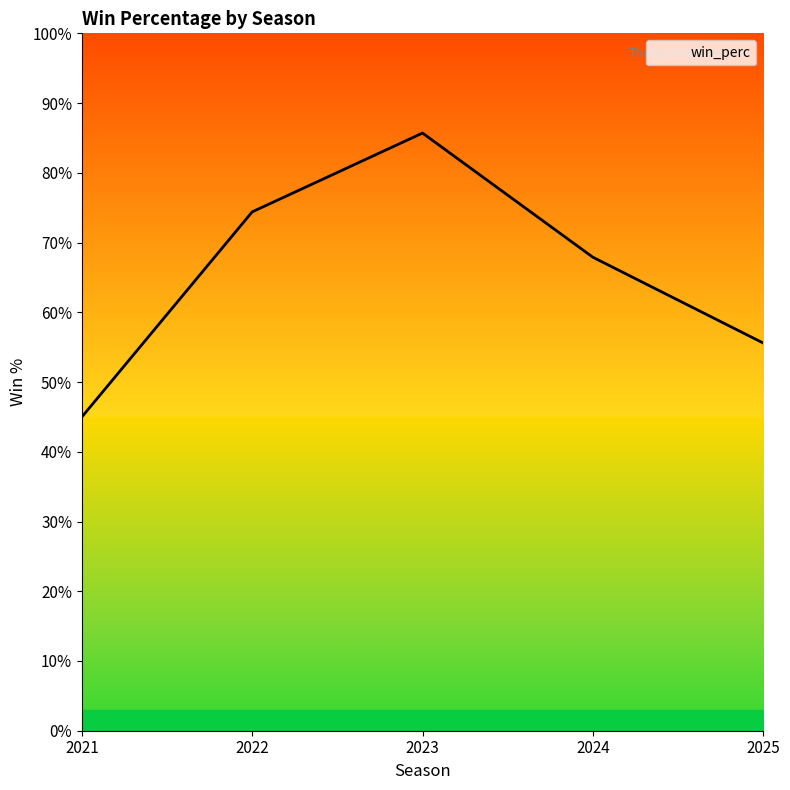

Does the chart have visible grid lines?

No